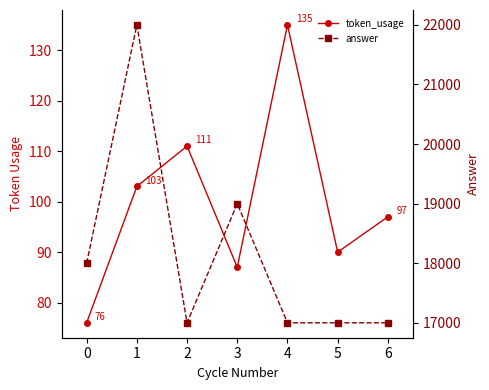

What is the lowest value of the token_usage series?

76